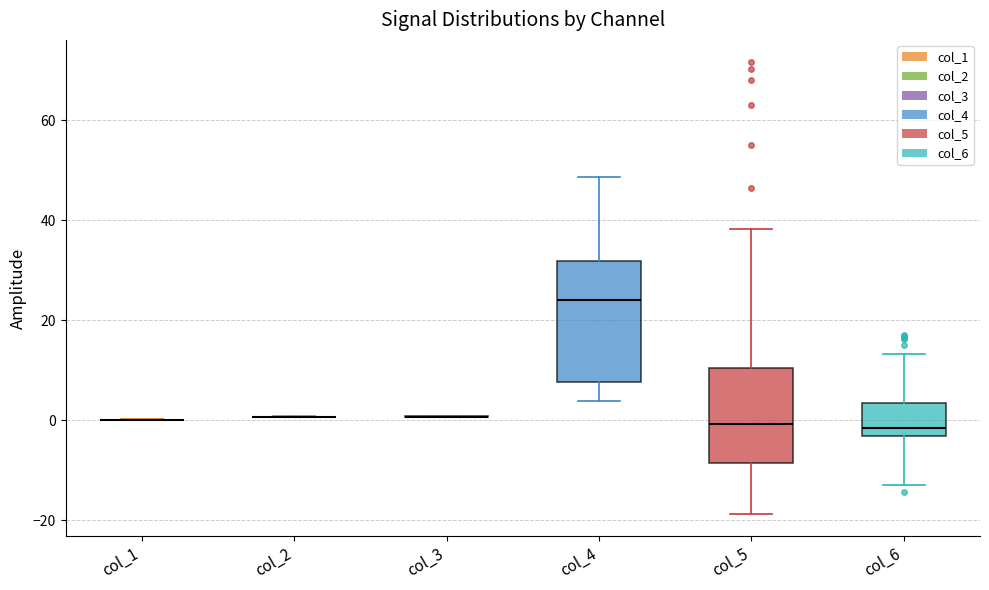

Reading left to right, read every box against the y-axis: the position of its median line, the range the box covers, and the ends of its whiskers. The values are not printed on the chart, so give them approximately, as read against the axis.

col_1: box collapsed to a line at 0, whiskers 0 to 0
col_2: box collapsed to a line at 0, whiskers 0 to 0
col_3: box collapsed to a line at 0, whiskers 0 to 0
col_4: median 24, box 8 to 32, whiskers 4 to 48
col_5: median 0, box -8 to 10, whiskers -18 to 38
col_6: median -2, box -4 to 4, whiskers -14 to 14